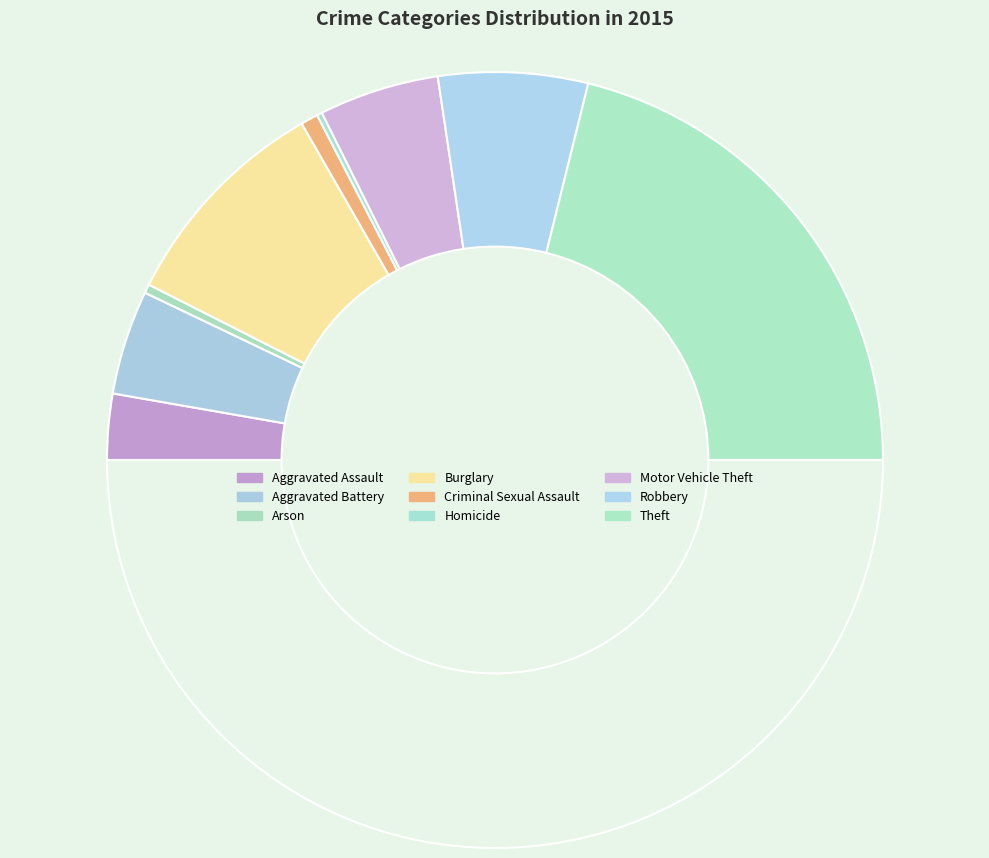

Rank the categories by value from lowest to highest.

Homicide, Arson, Criminal Sexual Assault, Aggravated Assault, Aggravated Battery, Motor Vehicle Theft, Robbery, Burglary, Theft